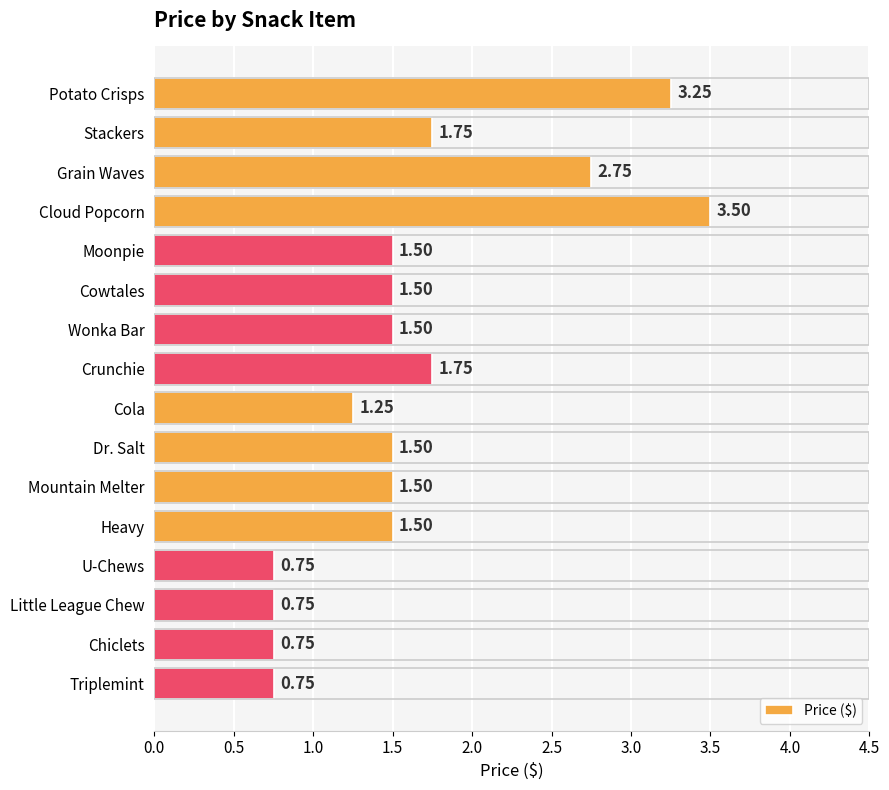

Approximately how many times larger is the value at Moonpie compared to Stackers?

0.9